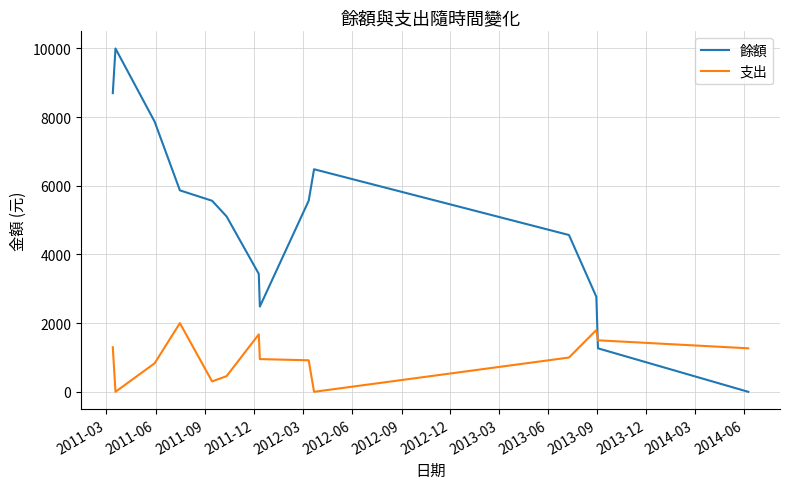

List the series in order of their peak value, lowest first.

支出, 餘額